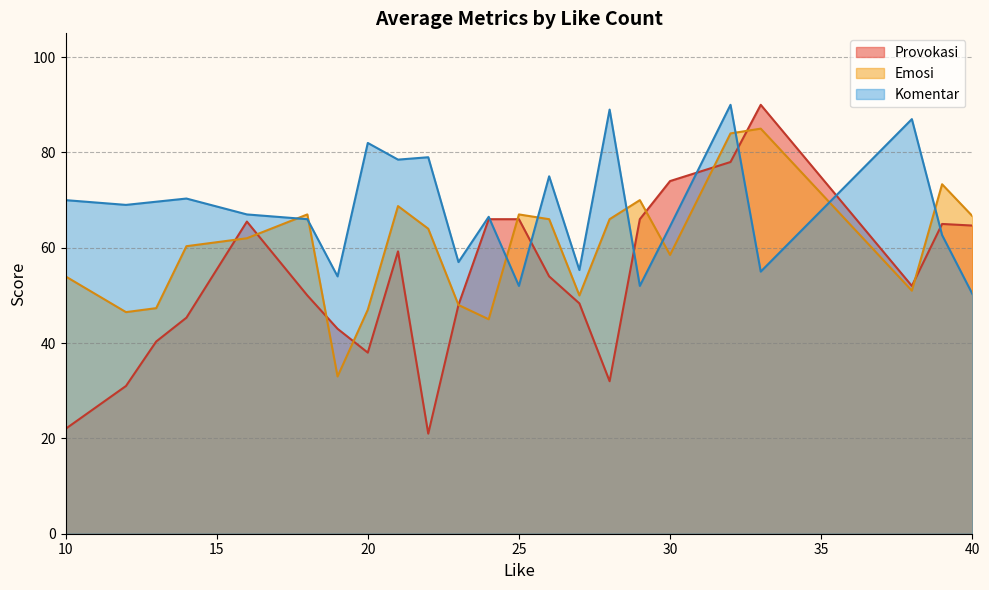

Which series has the largest total across all categories?

Komentar